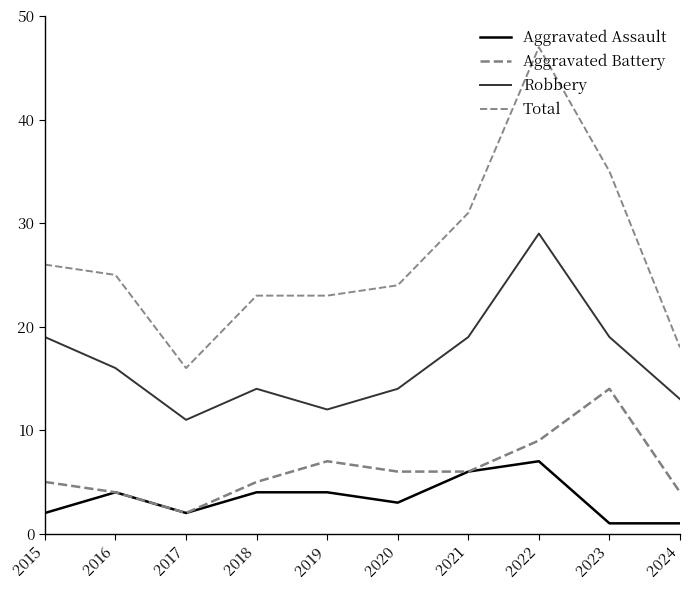

The Total series shows 23 at 2019. True or false?

True